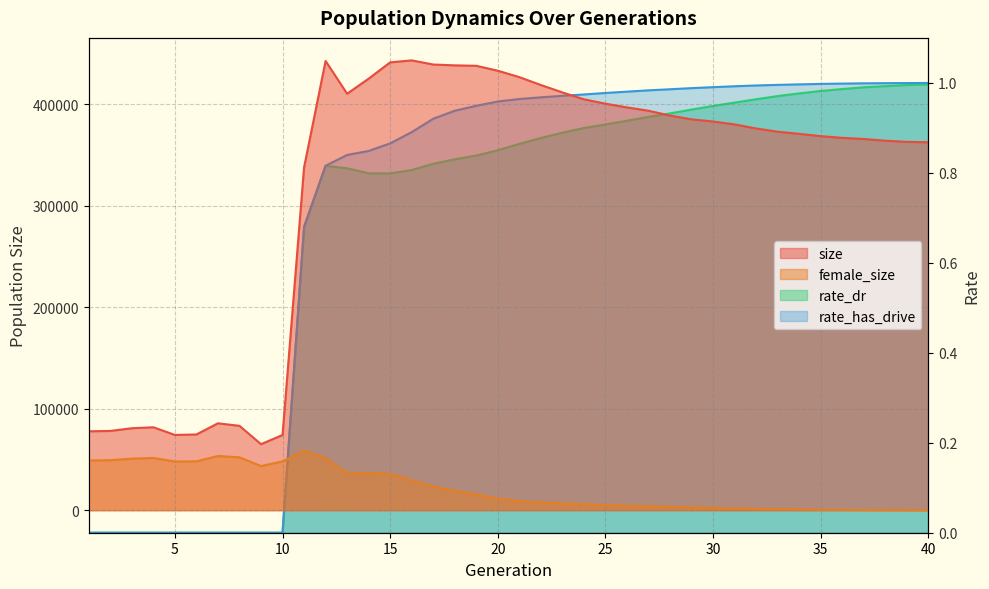

What is the sum of all female_size values?

869448.0